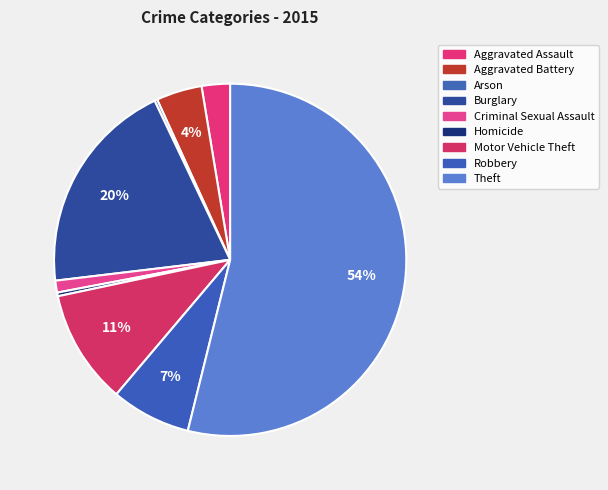

The Arson slice represents 0% of the pie. True or false?

True